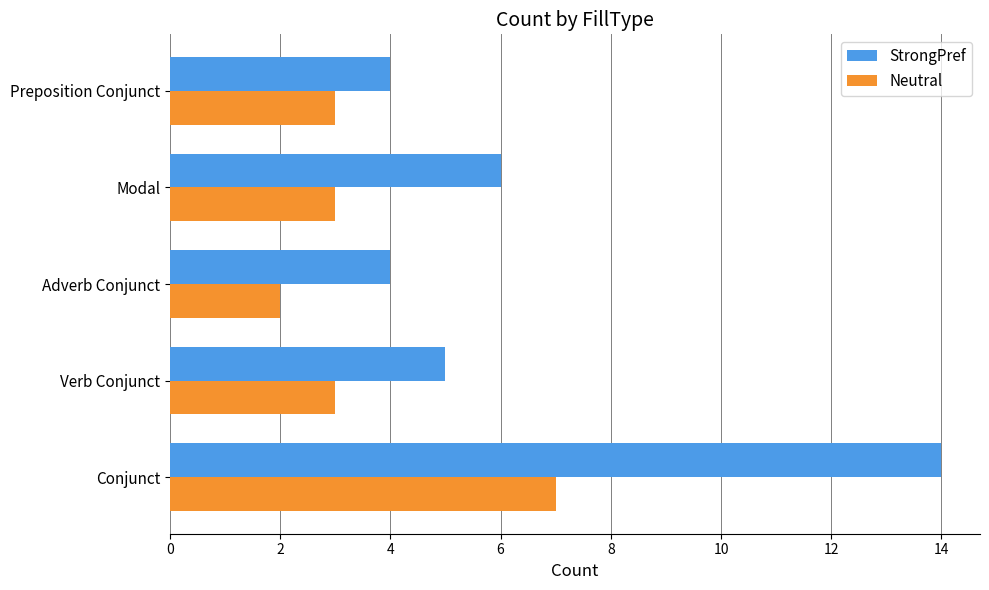

Which series has the largest range (max minus min)?

StrongPref